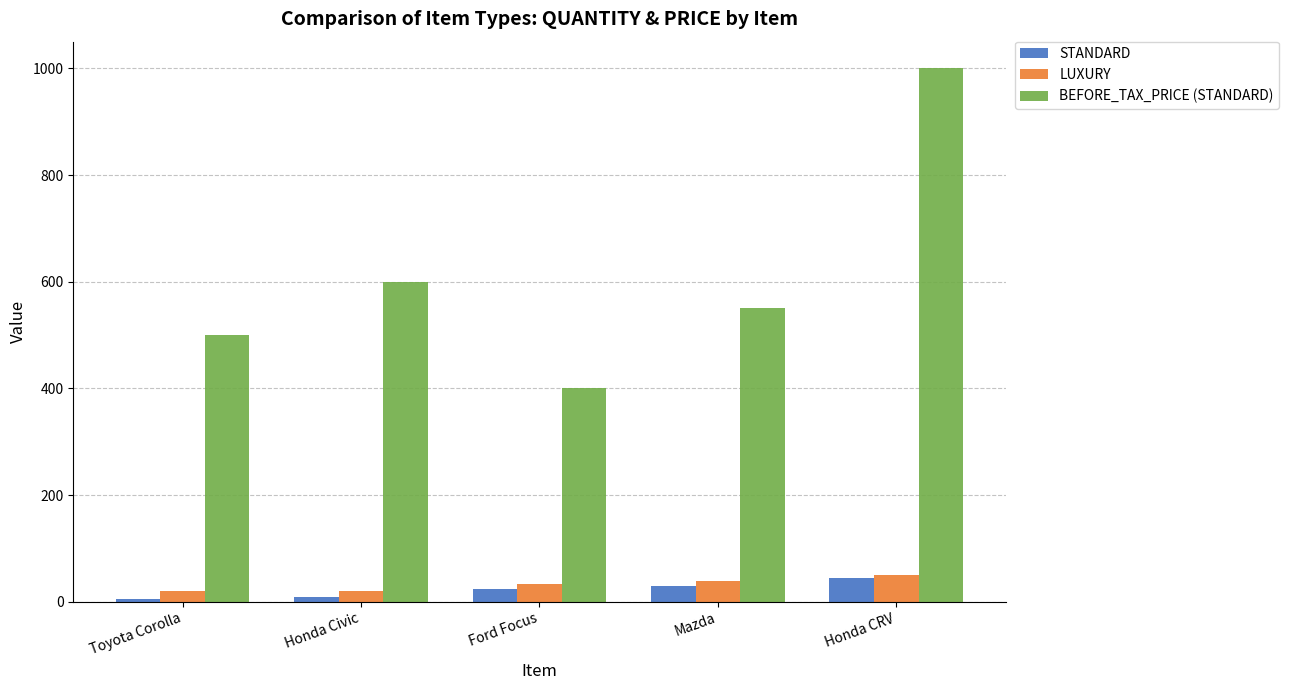

What is the value of the STANDARD bar at the 2nd from the left?

10